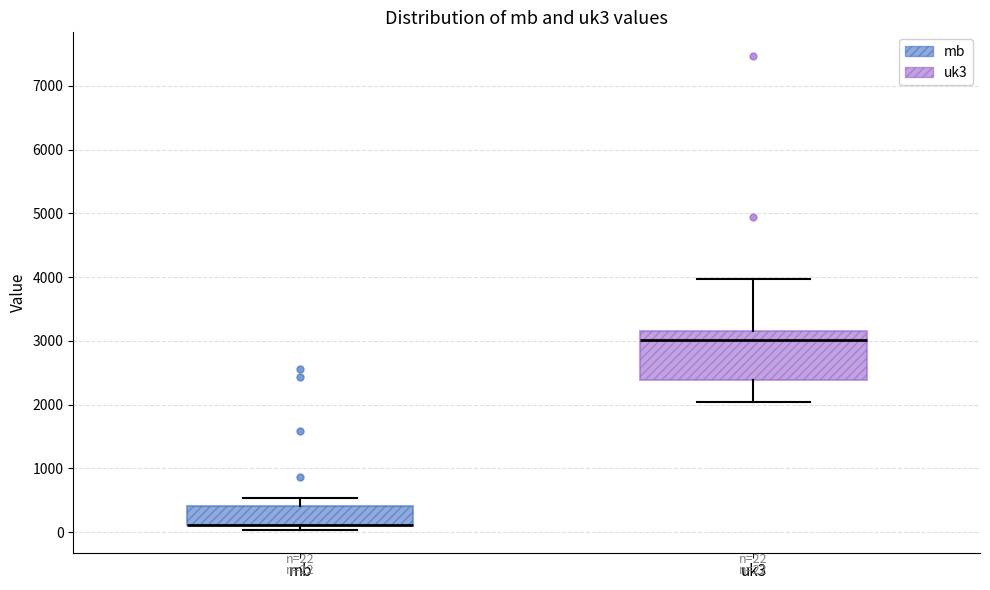

Which box is the tallest, from its lower edge to its upper edge?

uk3